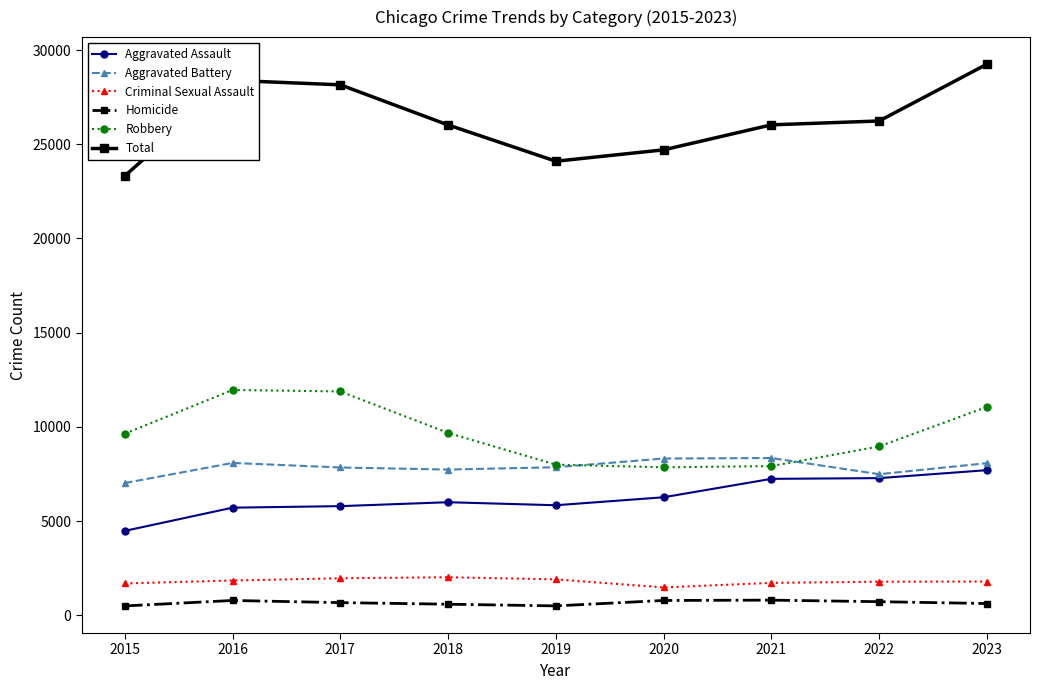

Which series has the largest range (max minus min)?

Total